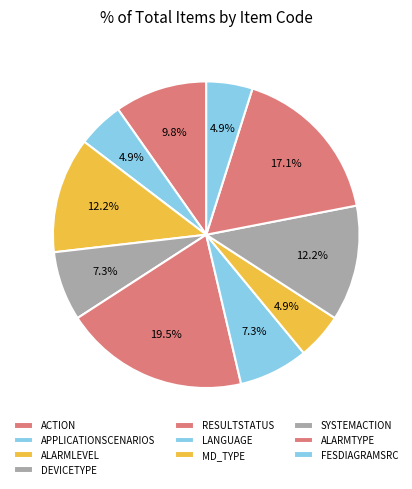

How many segments does this pie chart have?

10